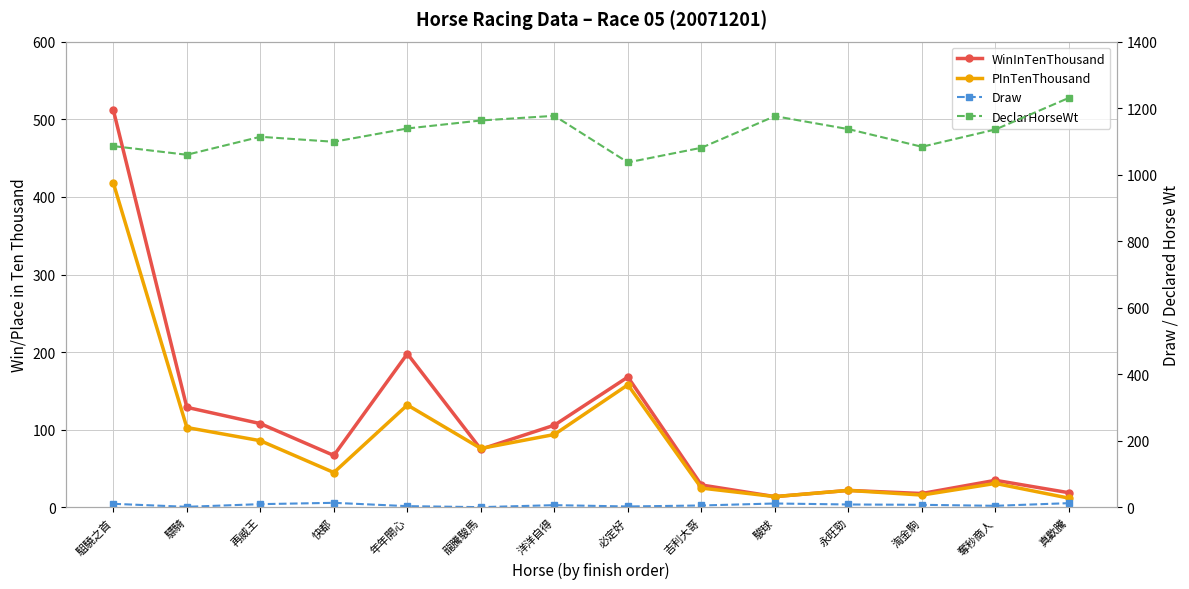

How many interior local peaks does the PInTenThousand series have?

4